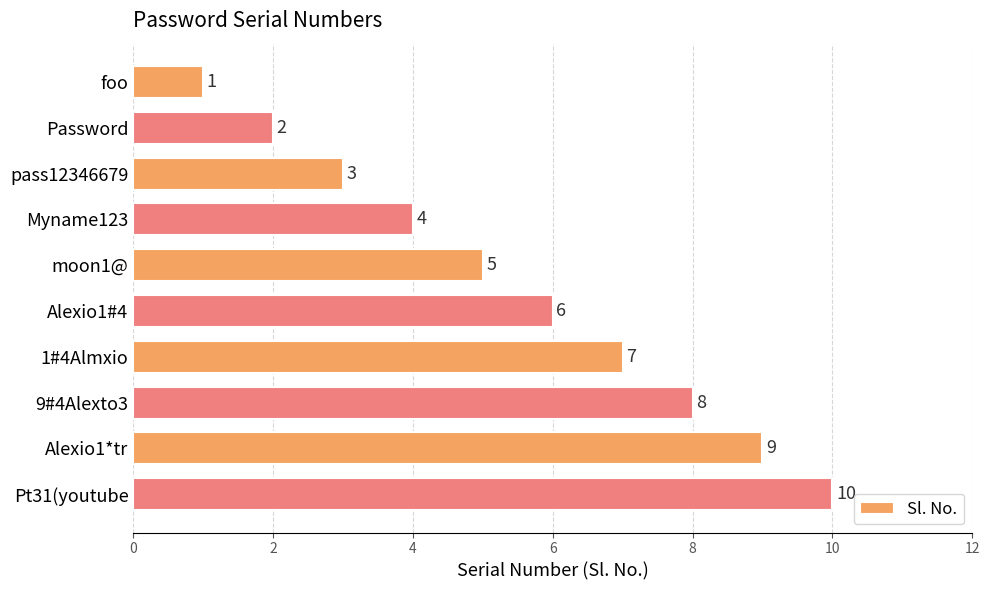

What is the label of the 7th bar from the top?

1#4Almxio